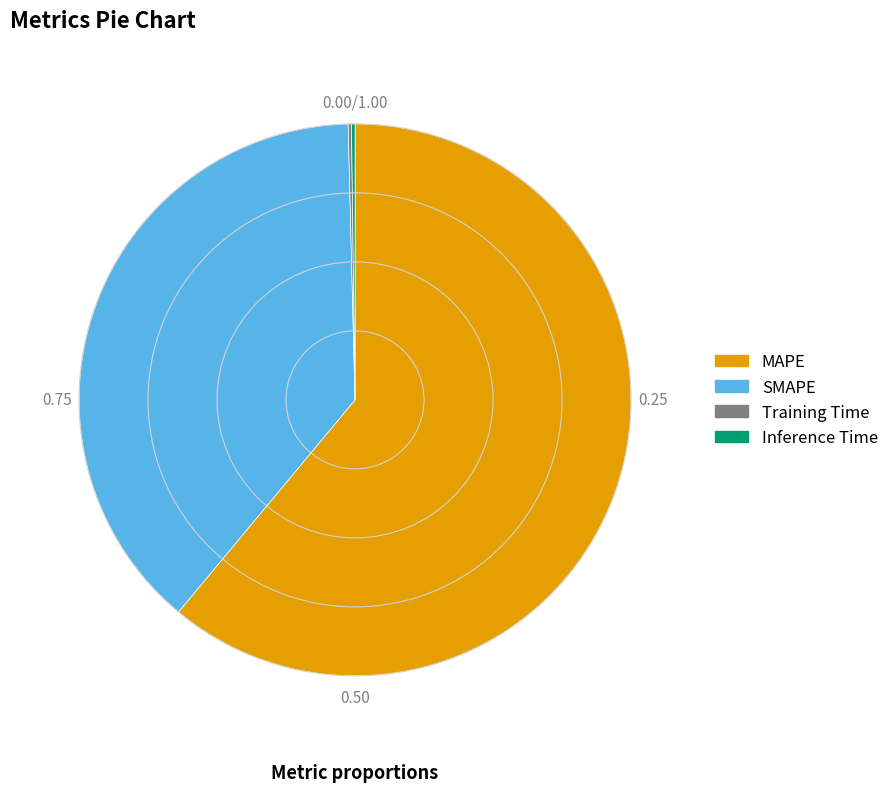

True or false: SMAPE accounts for 39% of the total.

True